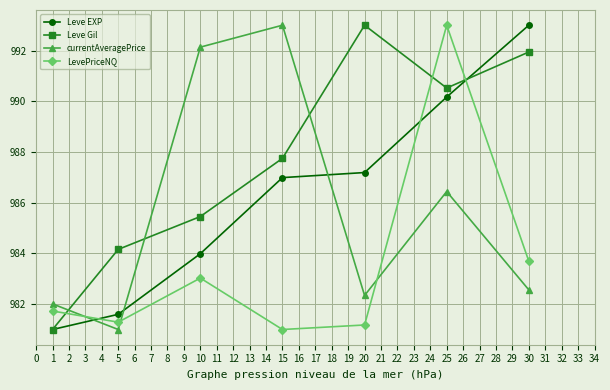

How many interior local valleys does the currentAveragePrice series have?

2